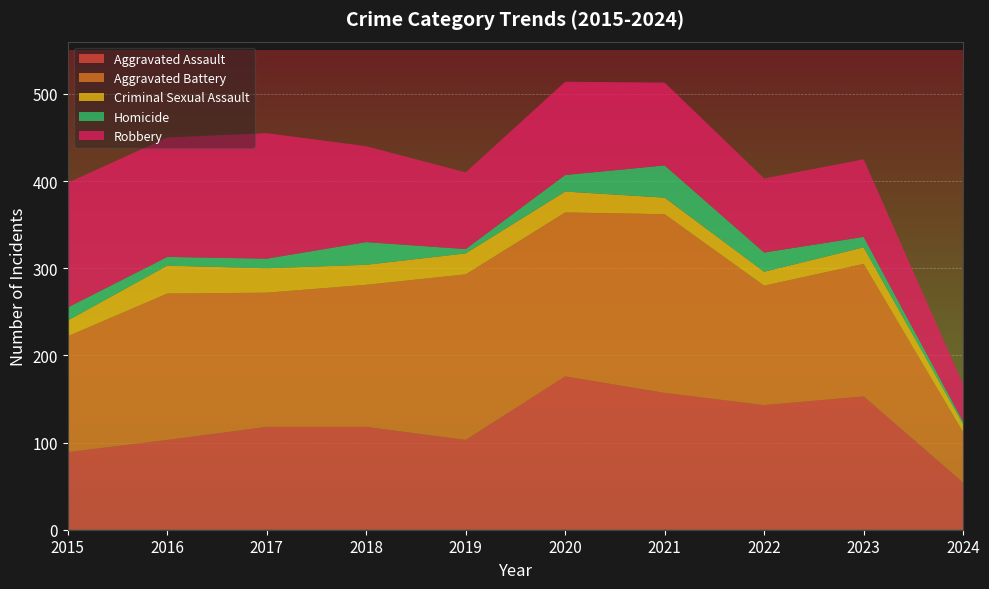

Reading left to right, list all the values displayed in this chart.

Aggravated Assault: 89	103	118	118	103	176	157	143	153	54
Aggravated Battery: 133	168	154	163	190	188	205	137	152	58
Criminal Sexual Assault: 18	32	28	23	24	24	19	16	19	9
Homicide: 15	10	11	26	5	19	37	22	12	3
Robbery: 143	137	144	110	88	107	95	85	89	43